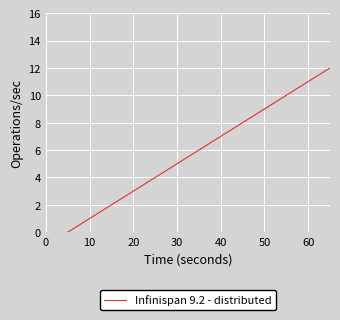

What is the sum of the values at 16 and 14?

4.0